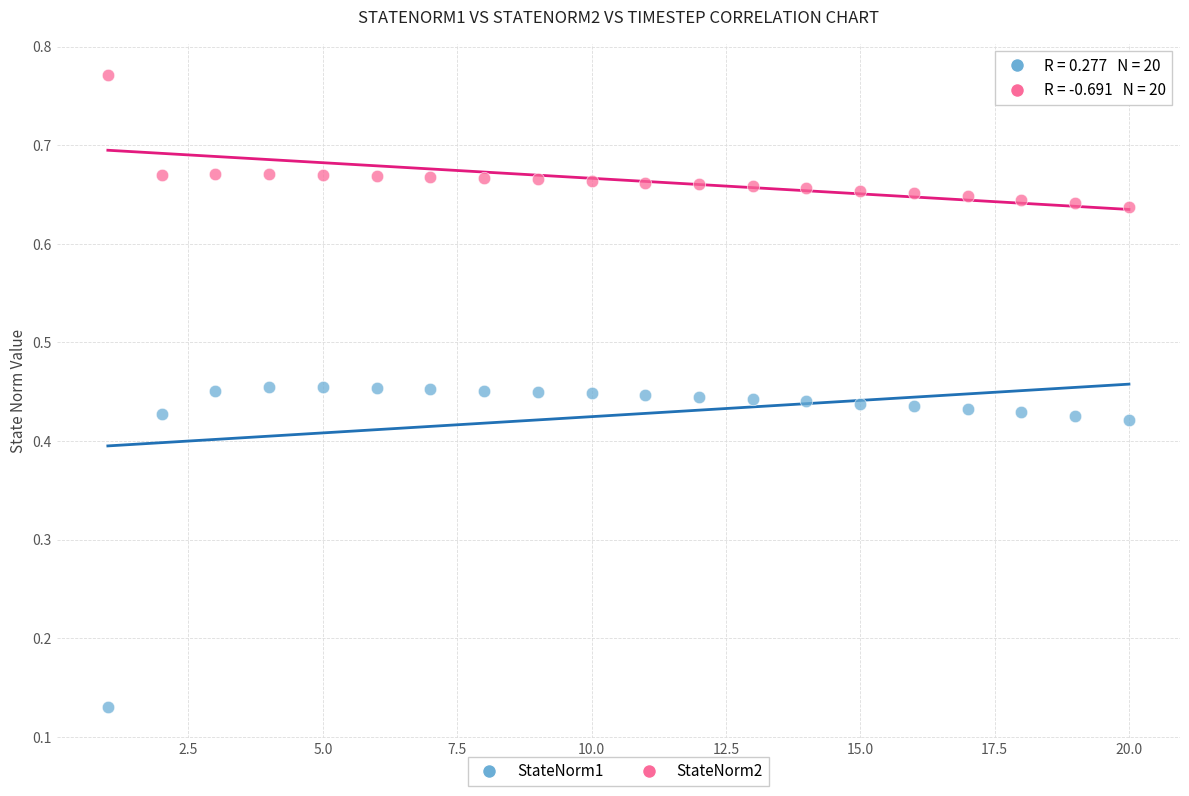

Which series has the widest spread of Y values?

StateNorm1